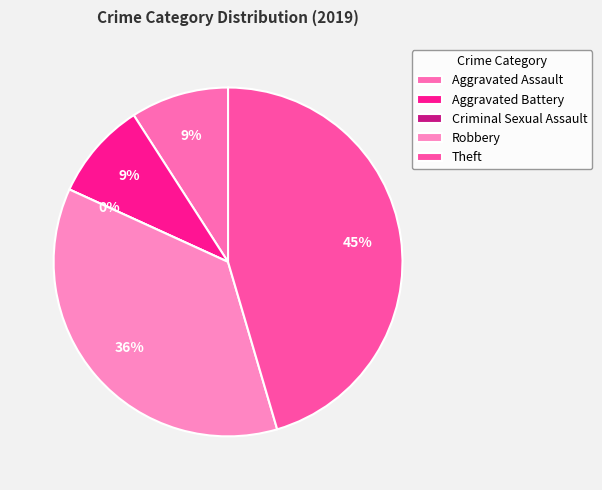

The Aggravated Assault slice represents 14% of the pie. True or false?

False